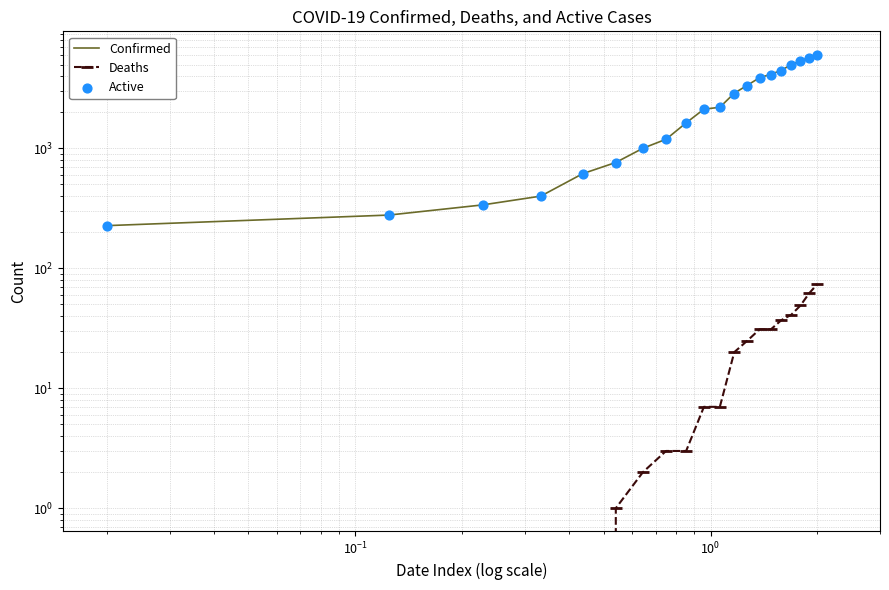

Which series reaches the maximum Y coordinate?

Confirmed